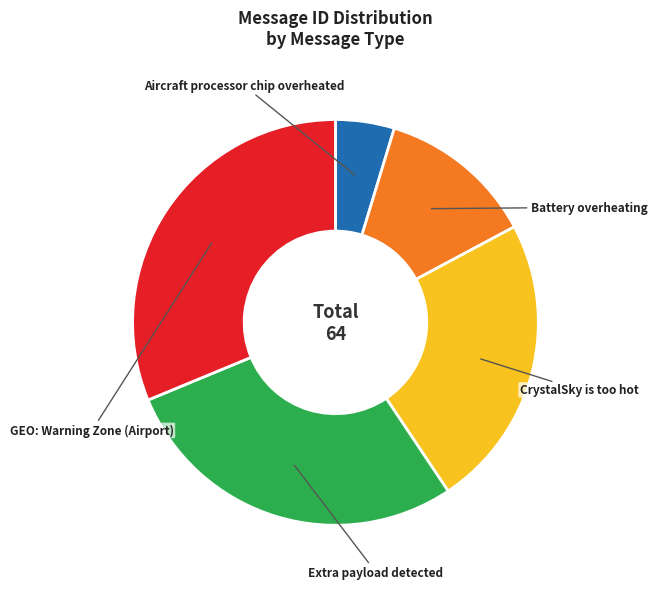

Is there a majority slice in this chart?

No